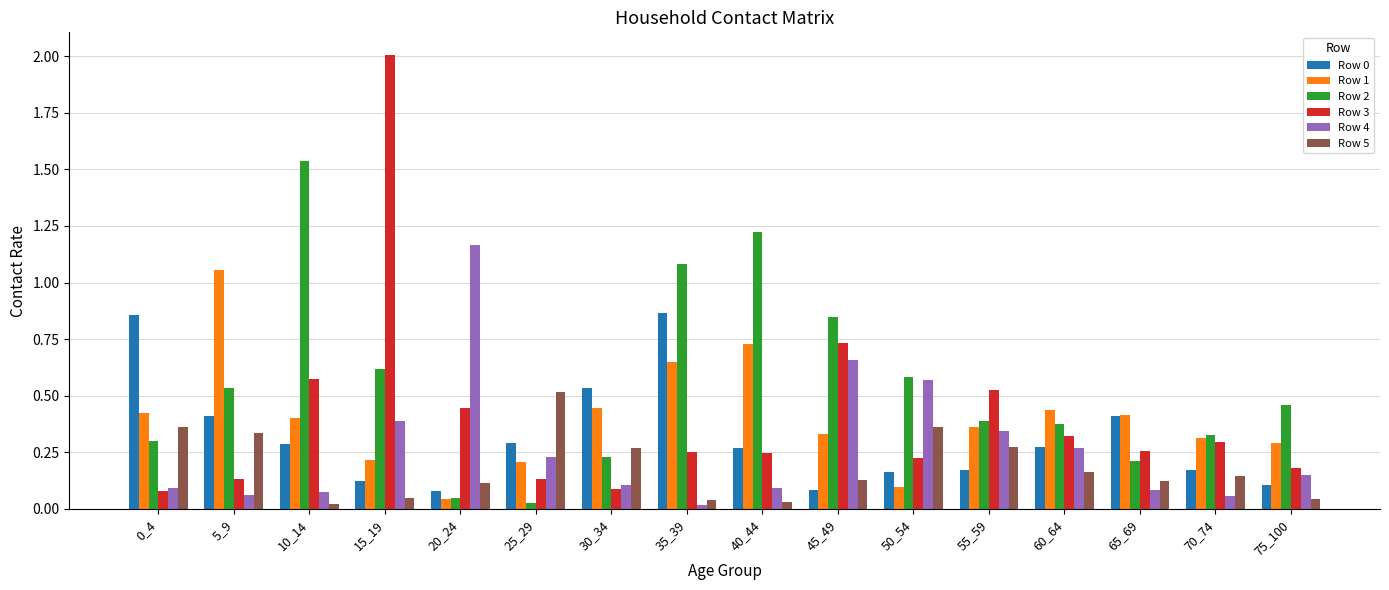

At which category is the sum across all series the highest?

15_19